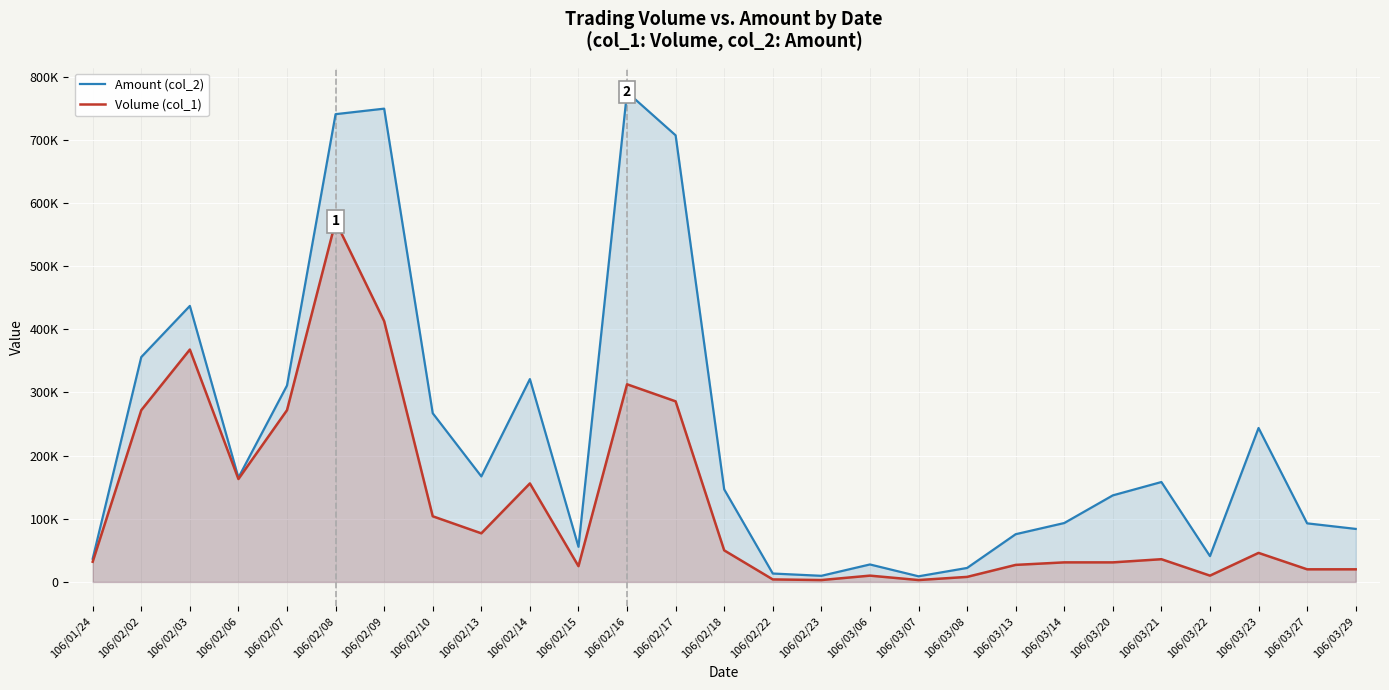

What is the value of the Amount (col_2) point at the 5th from the left?

311080